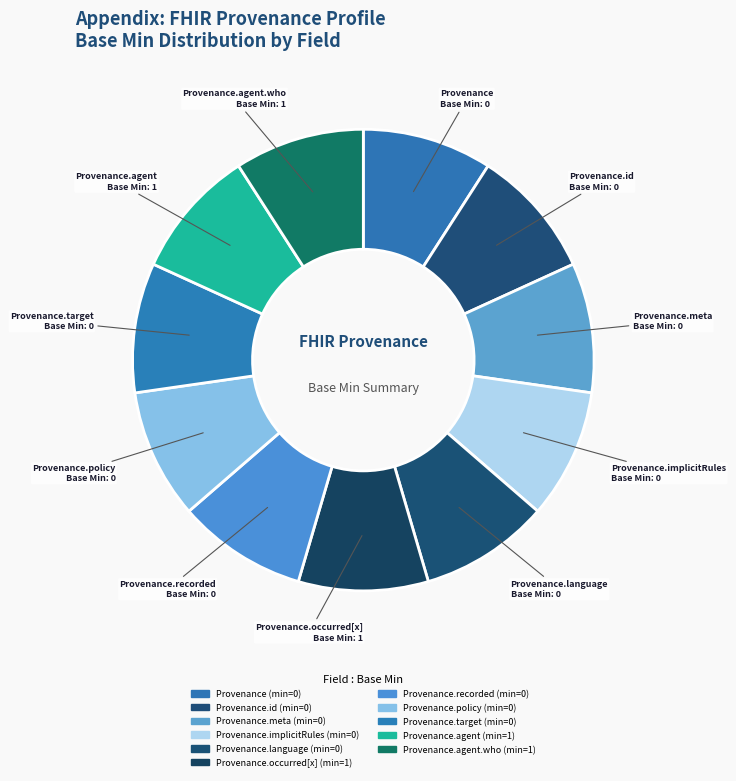

Do Provenance.recorded and Provenance together represent more than half of the pie?

No